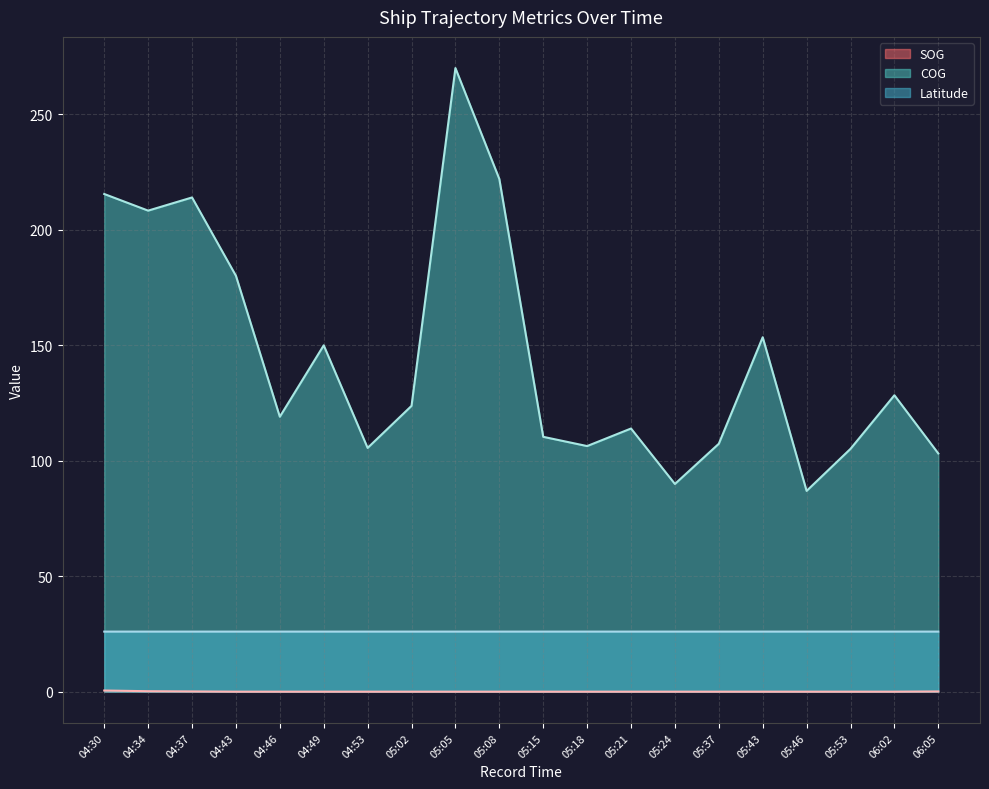

How many lines are shown in the chart?

3